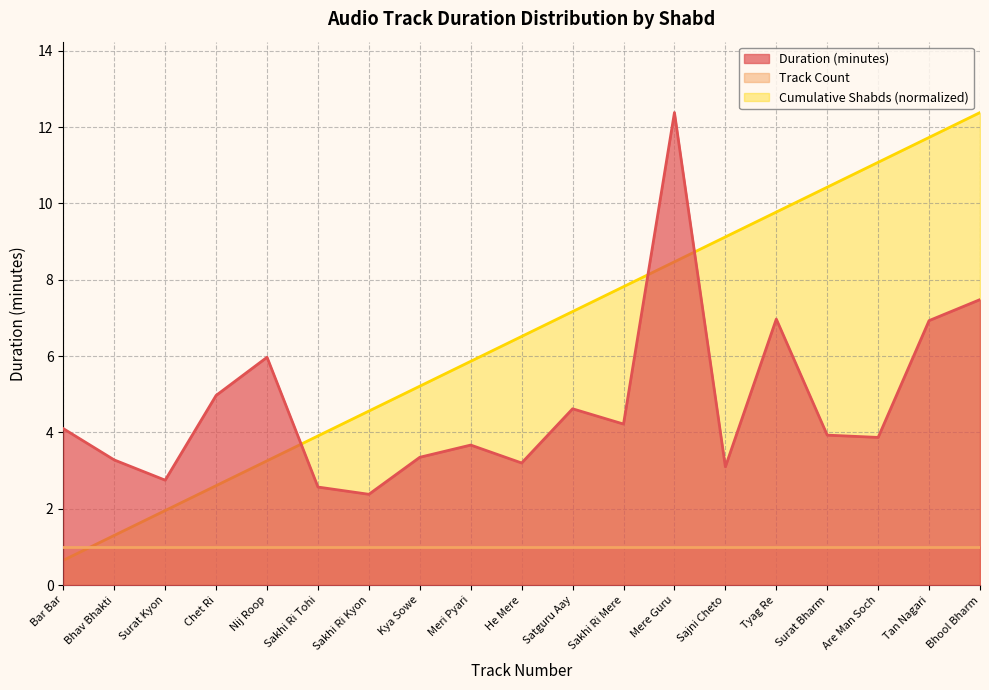

What is the lowest value of the Duration (minutes) series?

2.4